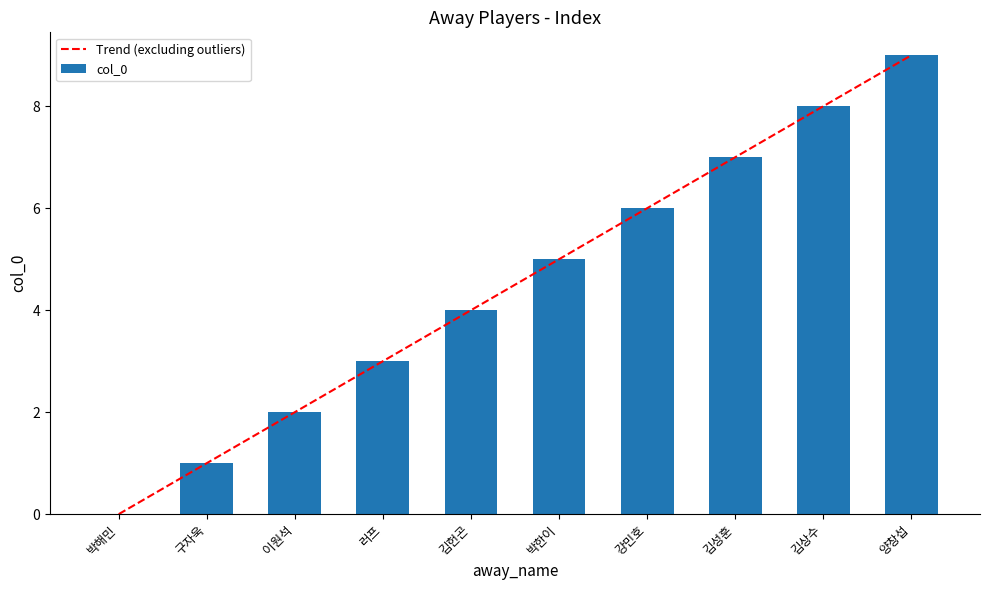

Read the value at 구자욱.

1